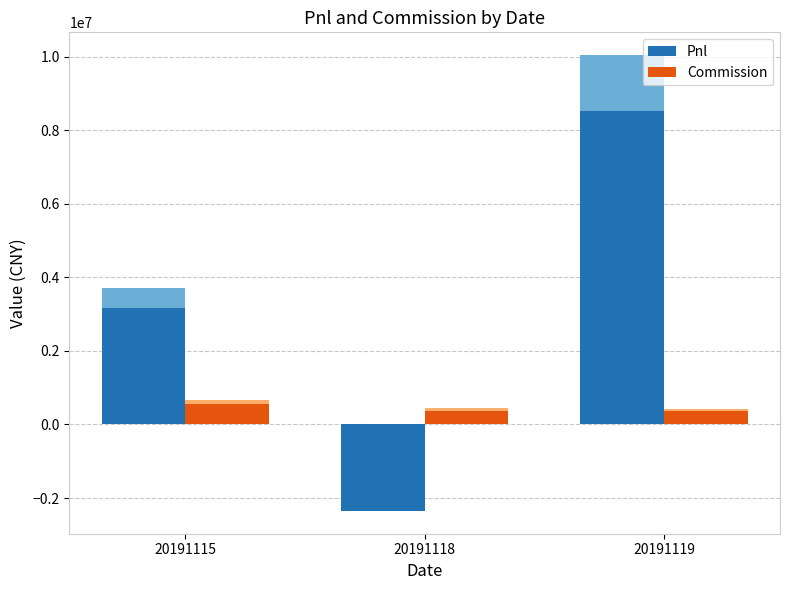

At which label is Commission closest to 468039?

20191118